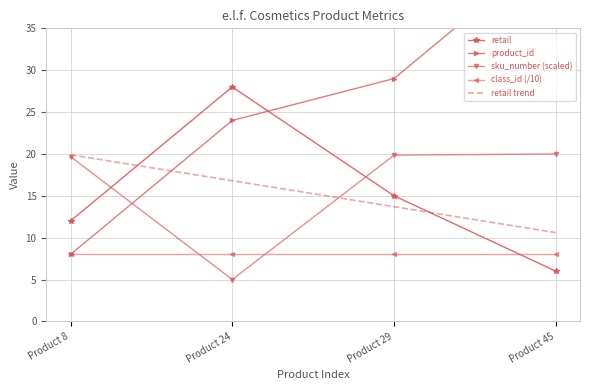

What is the sum of the retail values at Product 8 and Product 24?

40.0